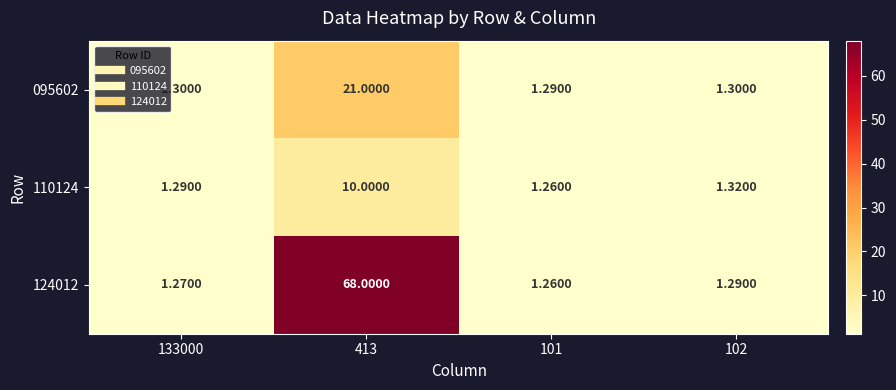

Reading left to right, extract all data points from this chart.

095602: 133000=1.3	413=21.0	101=1.3	102=1.3
110124: 133000=1.3	413=10.0	101=1.3	102=1.3
124012: 133000=1.3	413=68.0	101=1.3	102=1.3